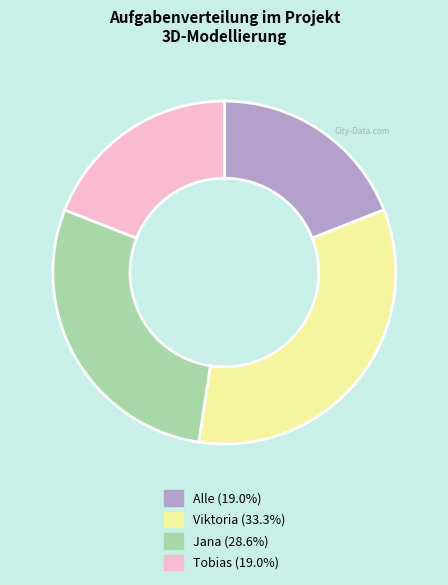

Between Viktoria and Tobias, which is larger?

Viktoria